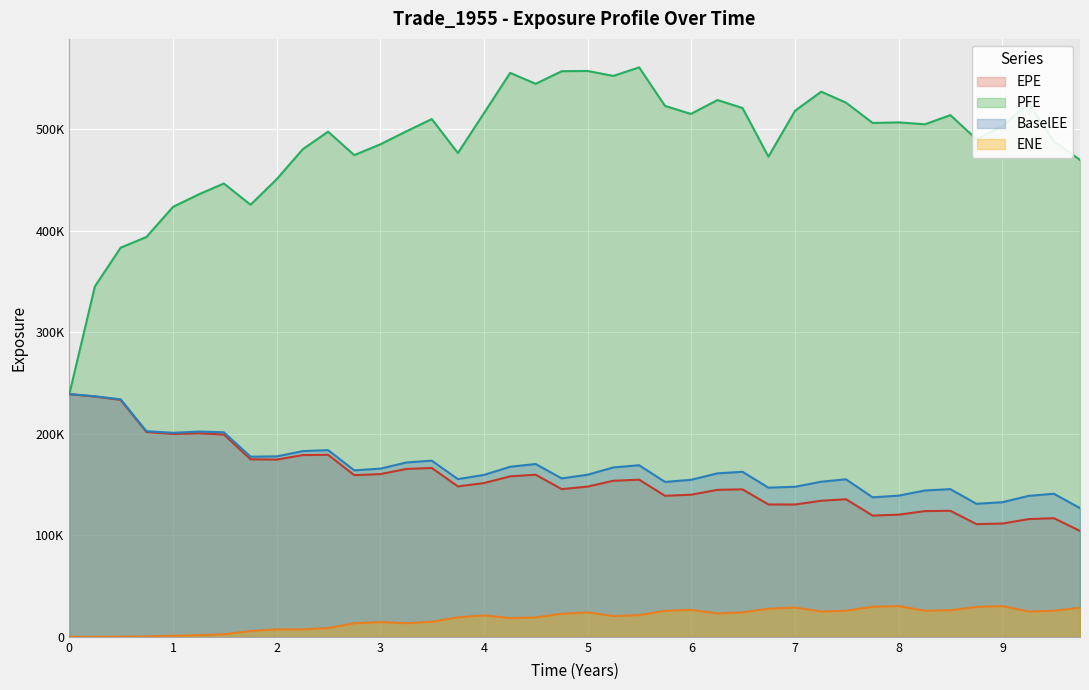

What is the difference between the second highest and second lowest values in the PFE series?

212154.0